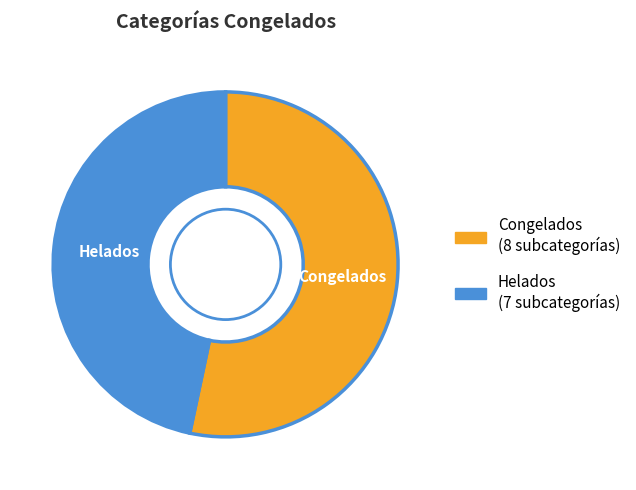

Is there any slice that represents more than half of the pie?

Yes